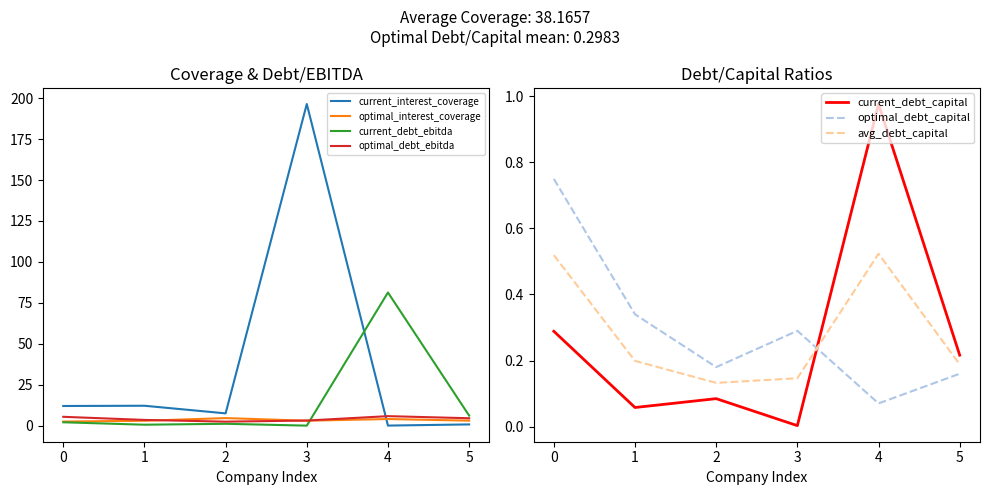

Between which two adjacent categories do current_debt_ebitda and current_interest_coverage first intersect?

3 and 4